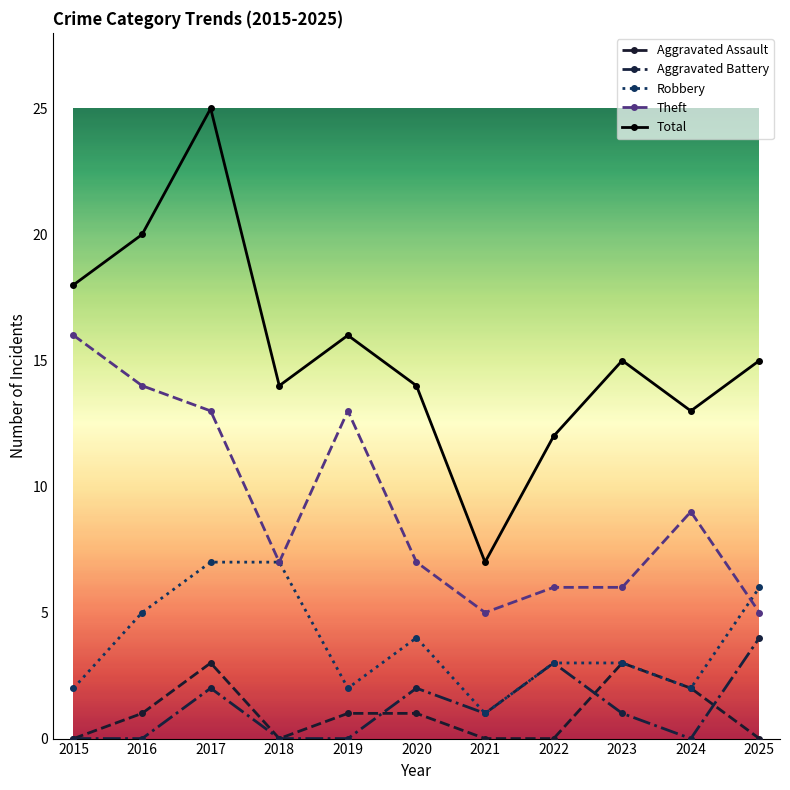

What is the total value across all series at 2023?

28